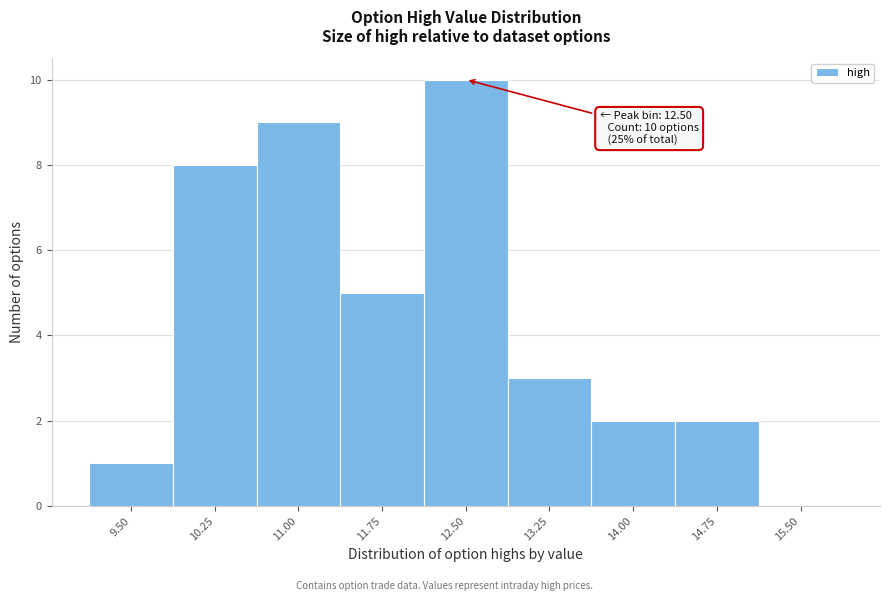

Reading left to right, list all the values displayed in this chart.

9.50=1	10.25=8	11.00=9	11.75=5	12.50=10	13.25=3	14.00=2	14.75=2	15.50=0